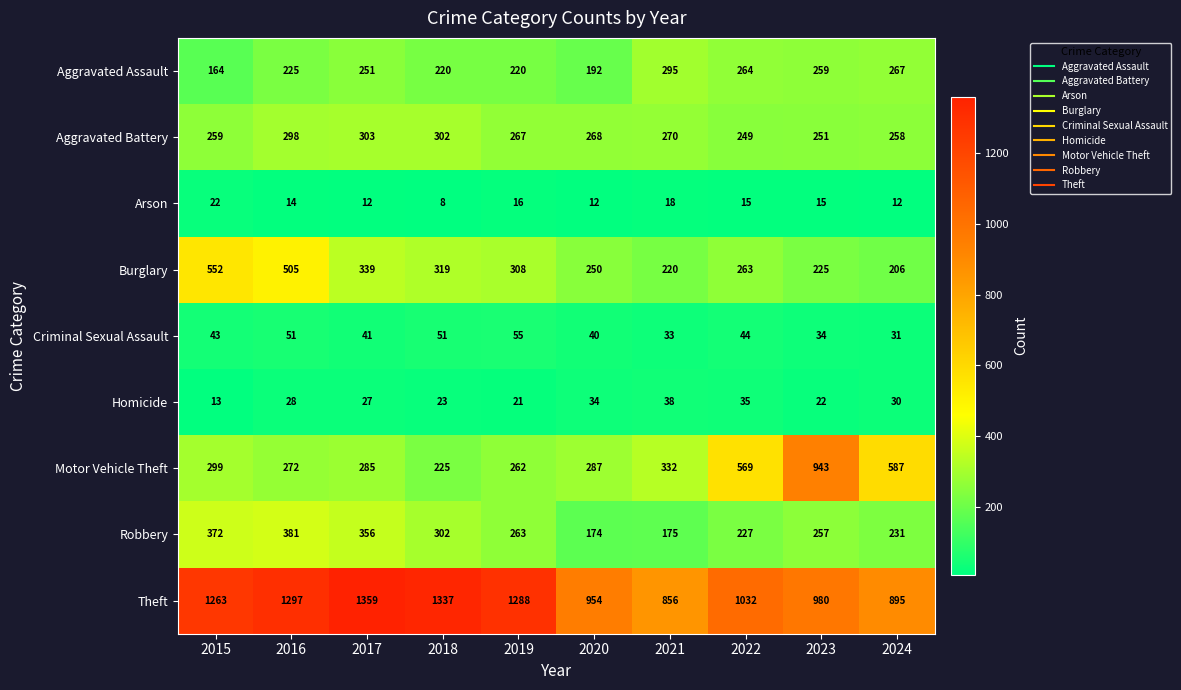

Read the Homicide value at 2015, to the nearest 5.

15